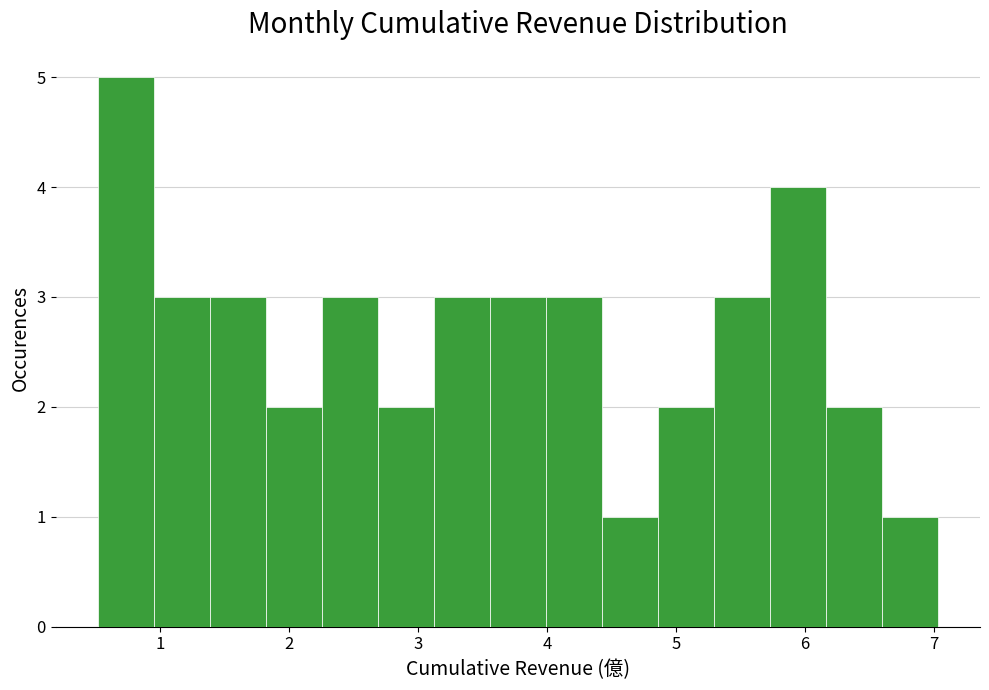

How tall is the bar that spans 4.4 to 4.9 on the x-axis? Neither the bar edges nor the heights are printed on the chart, so give them approximately, as read against the axes.

1